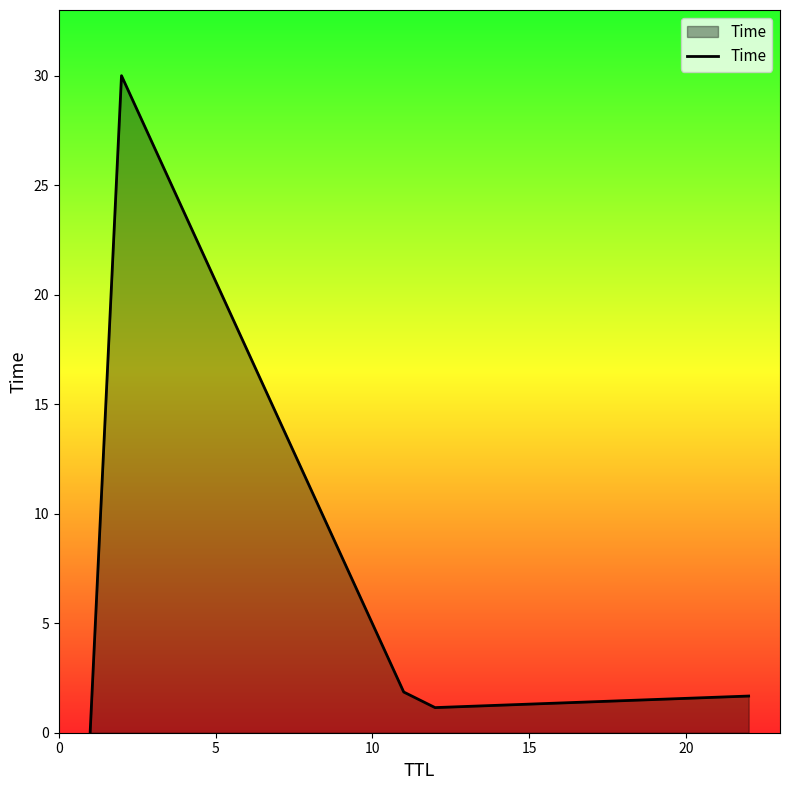

True or false: there are more than 0 points higher than both neighbors.

True